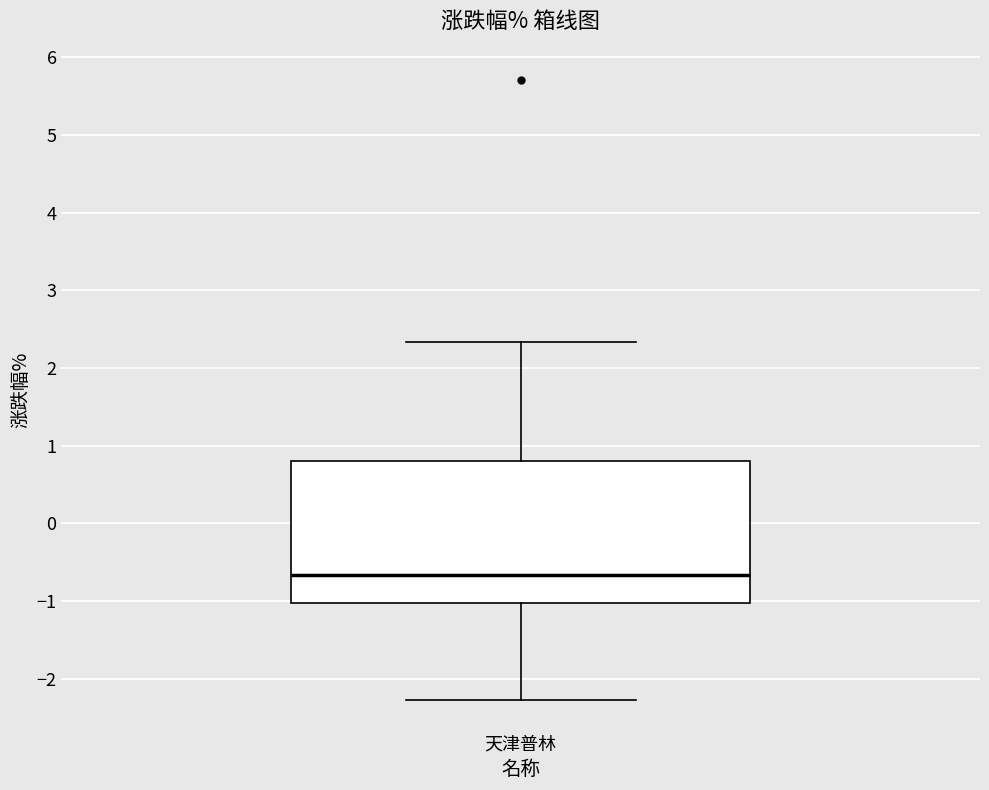

Transcribe this box plot: give where the median line is, the range the box spans, and where the two whiskers end, as read against the y-axis. The values are not printed on the chart, so give them approximately, as read against the axis.

median -0.7, box -1.0 to 0.8, whiskers -2.3 to 2.3